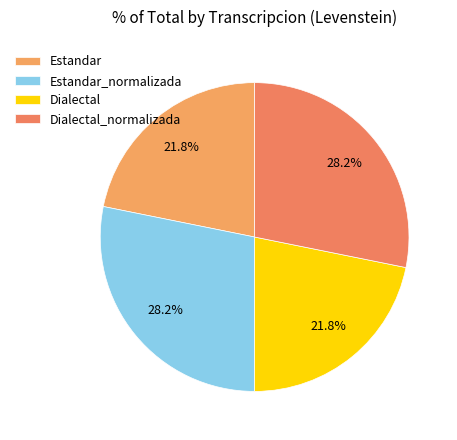

How much of the chart is everything except Estandar_normalizada?

71.8%